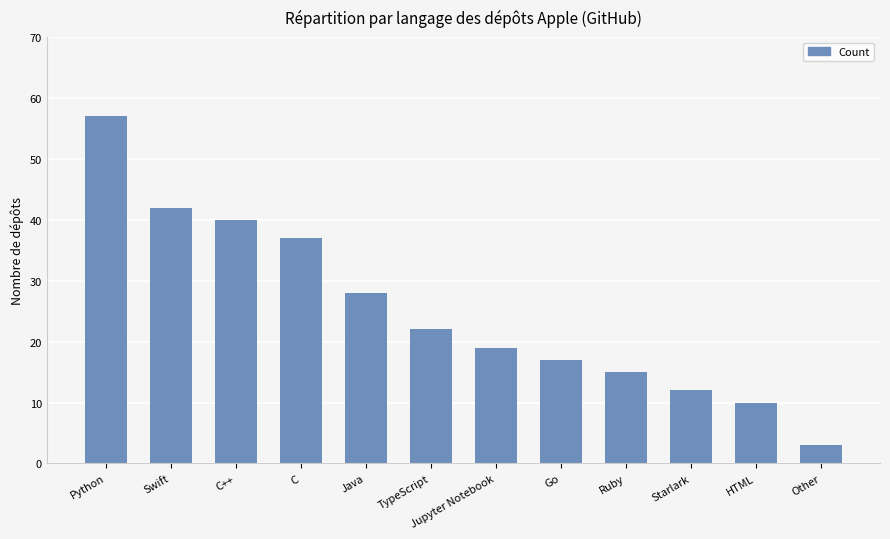

Reading right to left, transcribe all the data shown in this chart.

Other=3	HTML=10	Starlark=12	Ruby=15	Go=17	Jupyter Notebook=19	TypeScript=22	Java=28	C=37	C++=40	Swift=42	Python=57